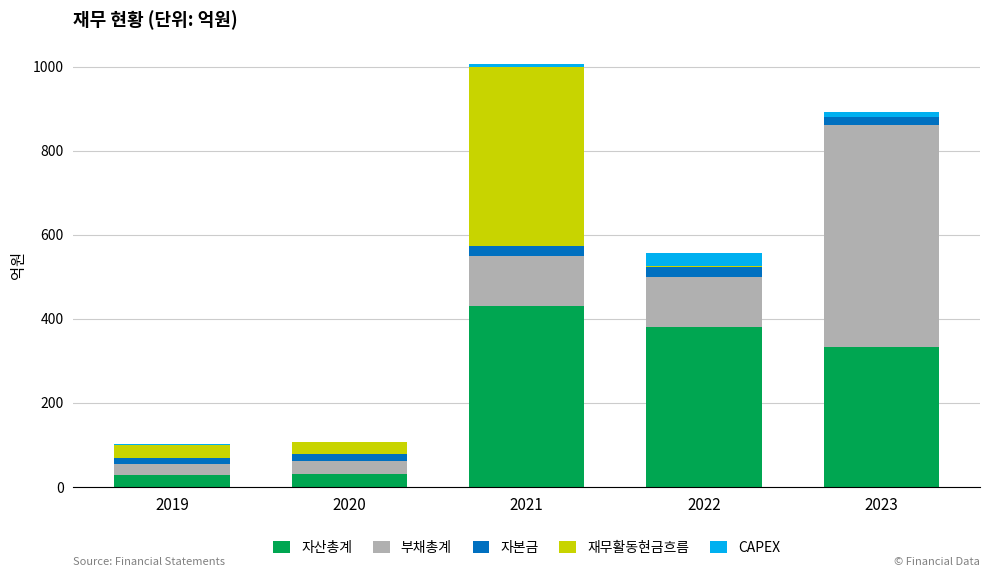

Is it true that 자산총계 equals 334 at 2023?

True